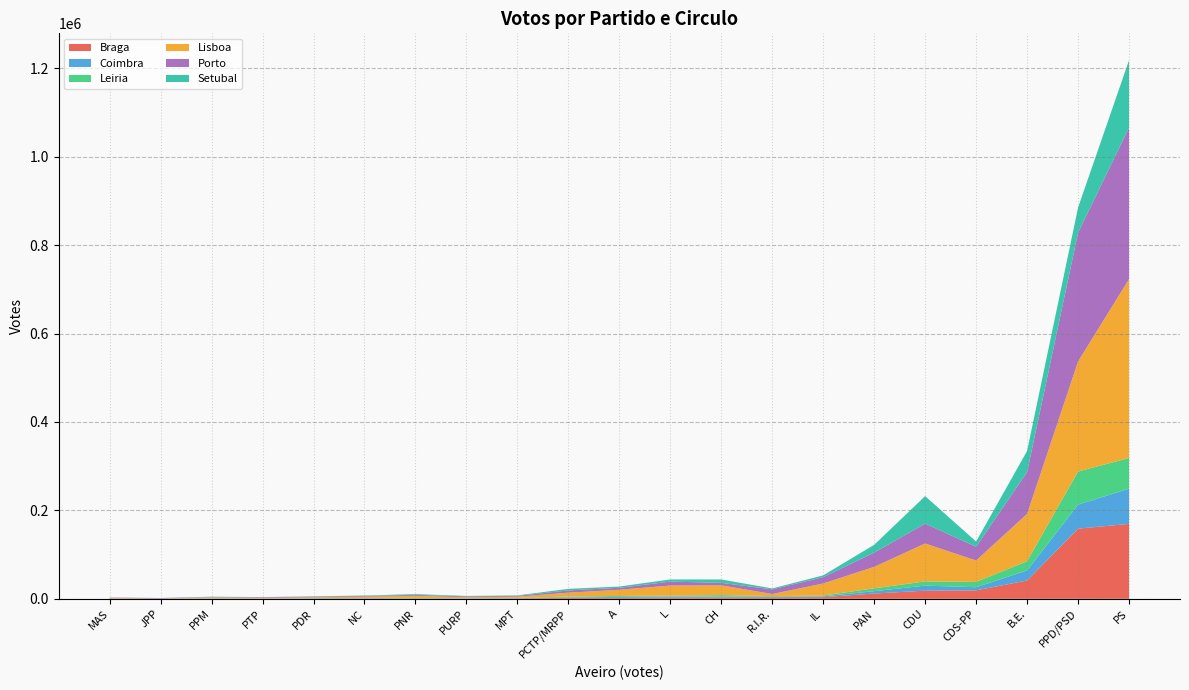

Reading right to left, extract all data points from this chart.

Braga: R.I.R.=3469	PURP=549	PTP=522	PS=169468	PPM=428	PPD/PSD=158652	PNR=862	PDR=620	PCTP/MRPP=2318	PAN=11934	NC=1017	MPT=1000	MAS=544	L=3179	JPP=411	IL=3804	CH=3177	CDU=18443	CDS-PP=19127	B.E.=41331	A=2182
Coimbra: R.I.R.=1154	PURP=402	PTP=0	PS=79590	PPM=245	PPD/PSD=54279	PNR=623	PDR=453	PCTP/MRPP=1031	PAN=5355	NC=441	MPT=417	MAS=251	L=1926	JPP=149	IL=1676	CH=1836	CDU=11402	CDS-PP=7103	B.E.=22808	A=2106
Leiria: R.I.R.=1653	PURP=486	PTP=380	PS=69482	PPM=492	PPD/PSD=74961	PNR=622	PDR=546	PCTP/MRPP=1631	PAN=6413	NC=583	MPT=667	MAS=167	L=2053	JPP=217	IL=2054	CH=3321	CDU=9537	CDS-PP=11905	B.E.=20925	A=2183
Lisboa: R.I.R.=4530	PURP=2101	PTP=1169	PS=404677	PPM=1958	PPD/PSD=248937	PNR=4819	PDR=1884	PCTP/MRPP=8923	PAN=48536	NC=2713	MPT=2783	MAS=1236	L=22807	JPP=0	IL=27166	CH=22053	CDU=85789	CDS-PP=48502	B.E.=106944	A=14036
Porto: R.I.R.=10545	PURP=1899	PTP=1395	PS=342496	PPM=857	PPD/PSD=291183	PNR=1948	PDR=1446	PCTP/MRPP=5047	PAN=32328	NC=1656	MPT=1721	MAS=522	L=8952	JPP=1074	IL=14221	CH=5708	CDU=44859	CDS-PP=31181	B.E.=94553	A=4370
Setubal: R.I.R.=2107	PURP=1033	PTP=431	PS=152433	PPM=739	PPD/PSD=56860	PNR=1771	PDR=692	PCTP/MRPP=3538	PAN=17529	NC=1025	MPT=1106	MAS=326	L=4874	JPP=0	IL=4133	CH=7643	CDU=62236	CDS-PP=11703	B.E.=47863	A=2889